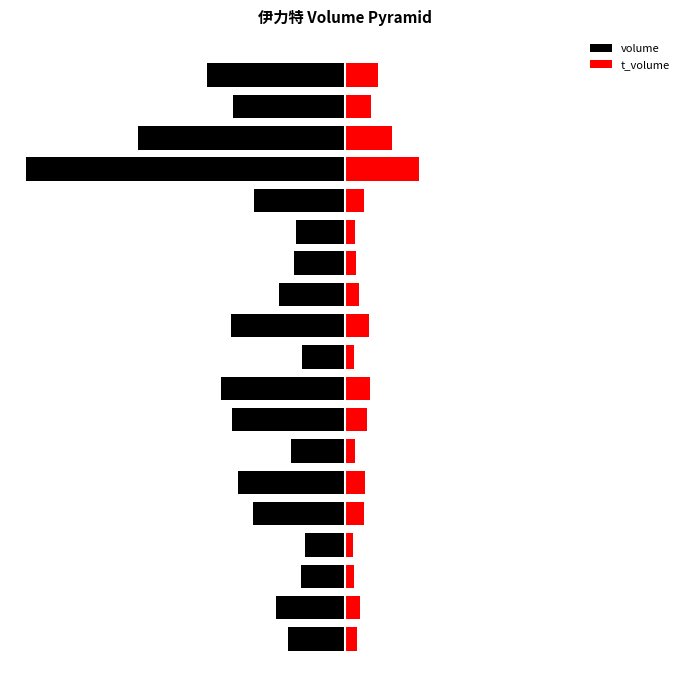

Rank the series at 15 from lowest to highest value.

volume, t_volume